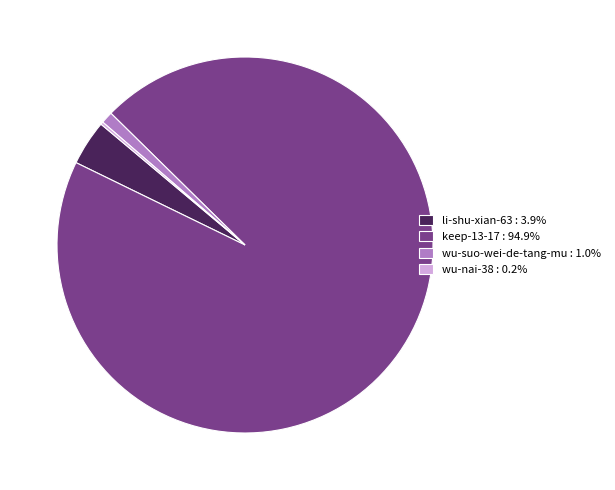

Is there a majority slice in this chart?

Yes